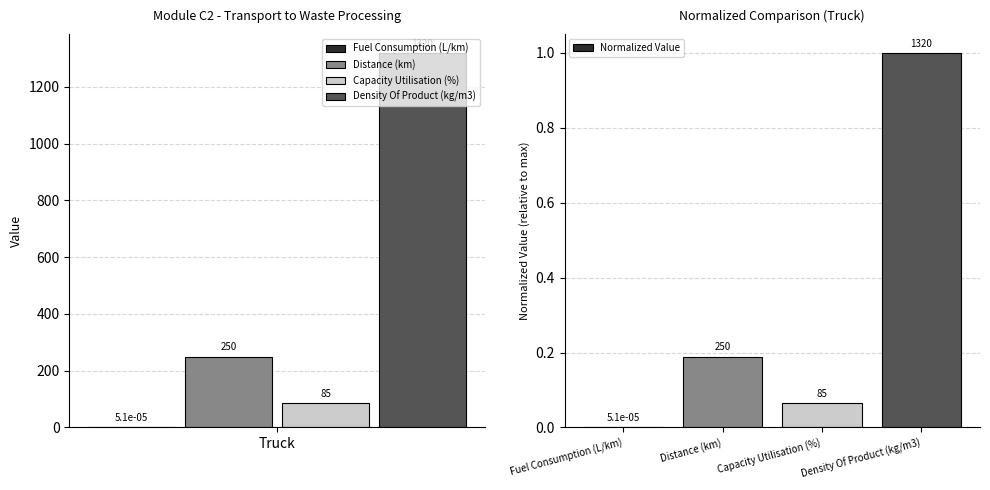

What is the label of the 4th bar from the right?

Fuel Consumption (L/km)